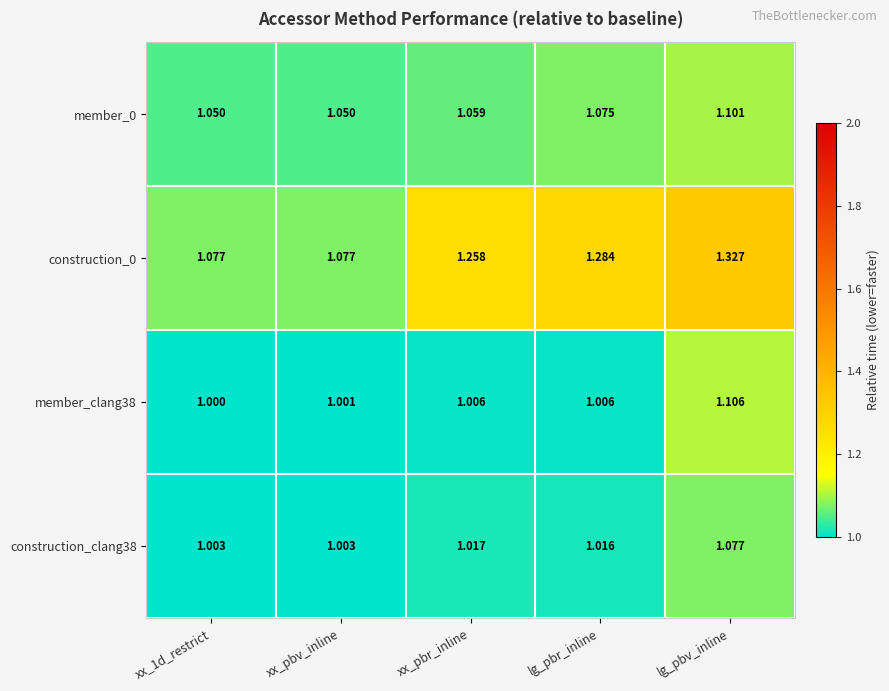

Is the value of member_clang38 at xx_1d_restrict greater than the value of construction_clang38 at lg_pbr_inline?

No